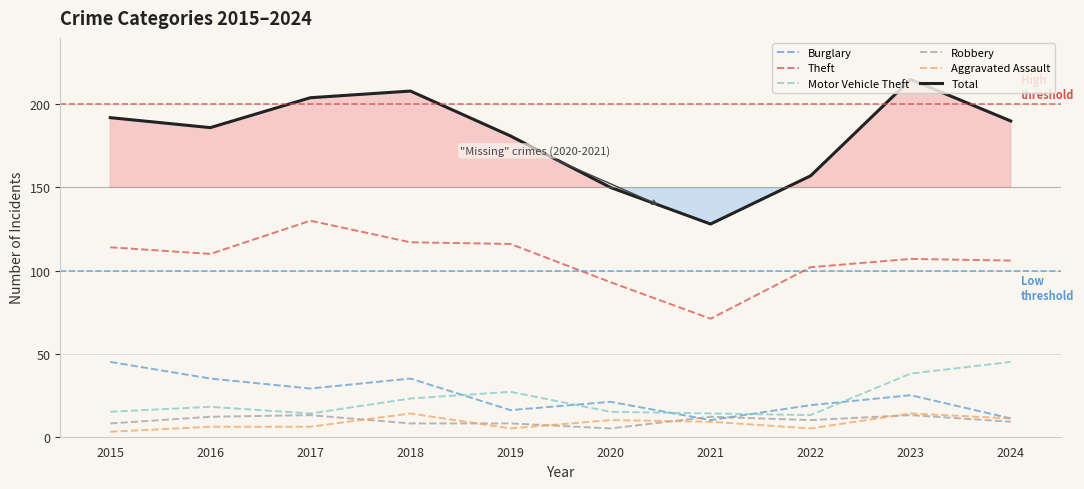

At which category does Motor Vehicle Theft reach its first local peak?

2016